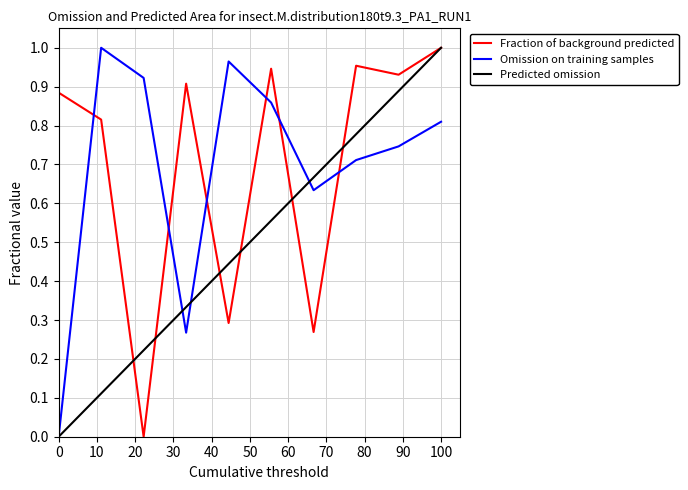

True or false: Omission on training samples and Fraction of background predicted intersect in this chart.

True